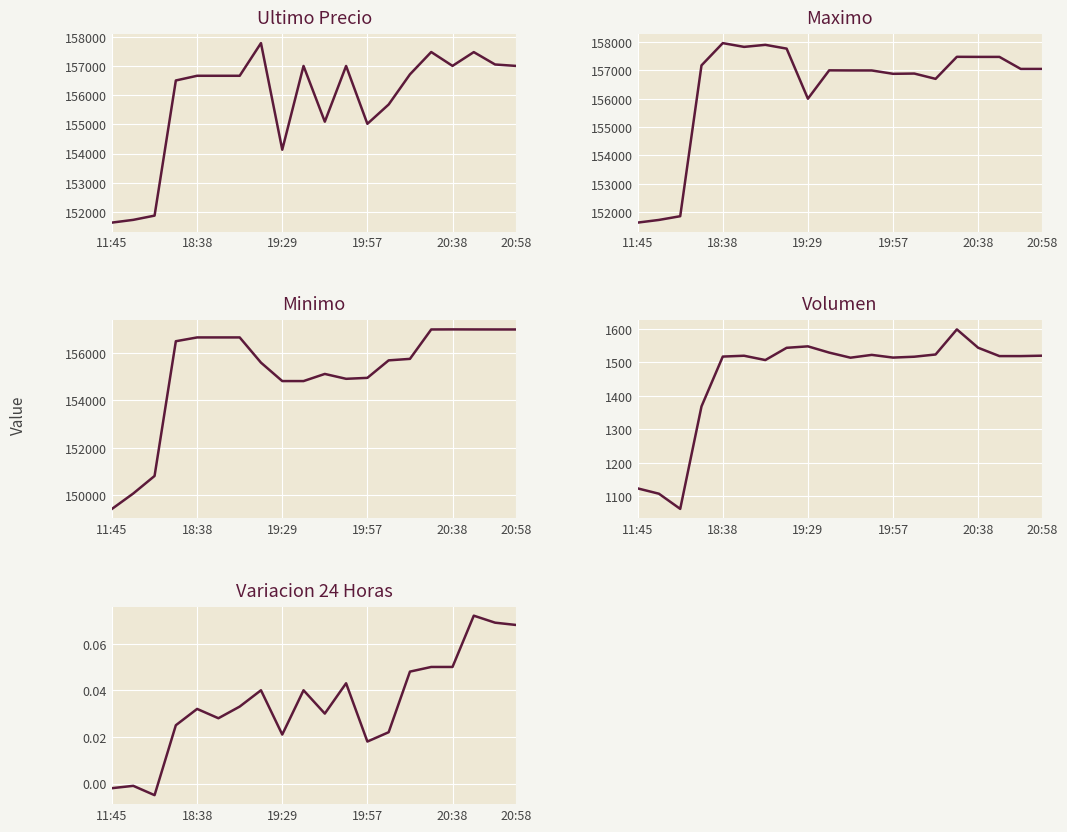

How many lines are shown in the chart?

5